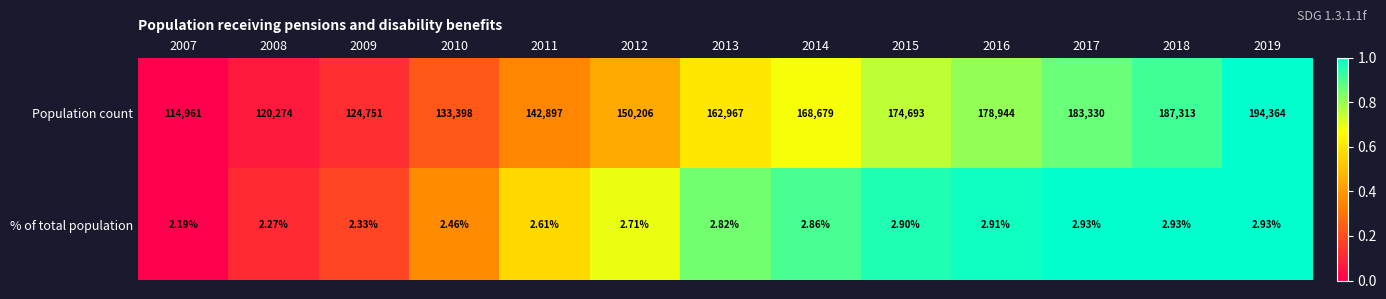

List the series in order of their overall mean, highest first.

Population count, % of total population